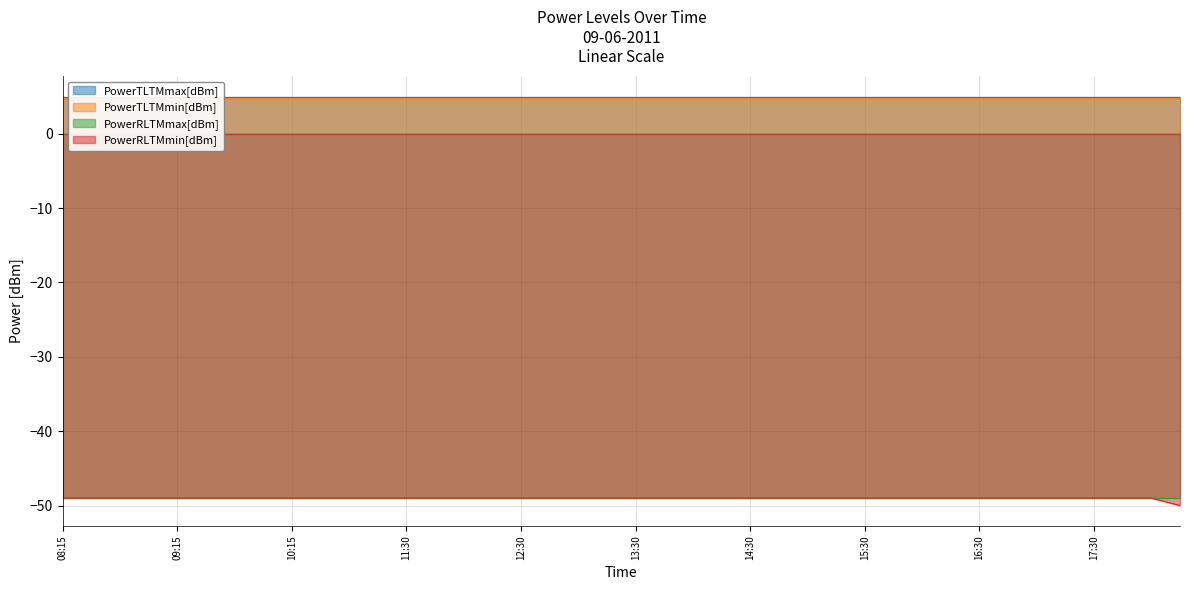

Rank the series at 13:15 from lowest to highest value.

PowerRLTMmax[dBm], PowerRLTMmin[dBm], PowerTLTMmin[dBm], PowerTLTMmax[dBm]